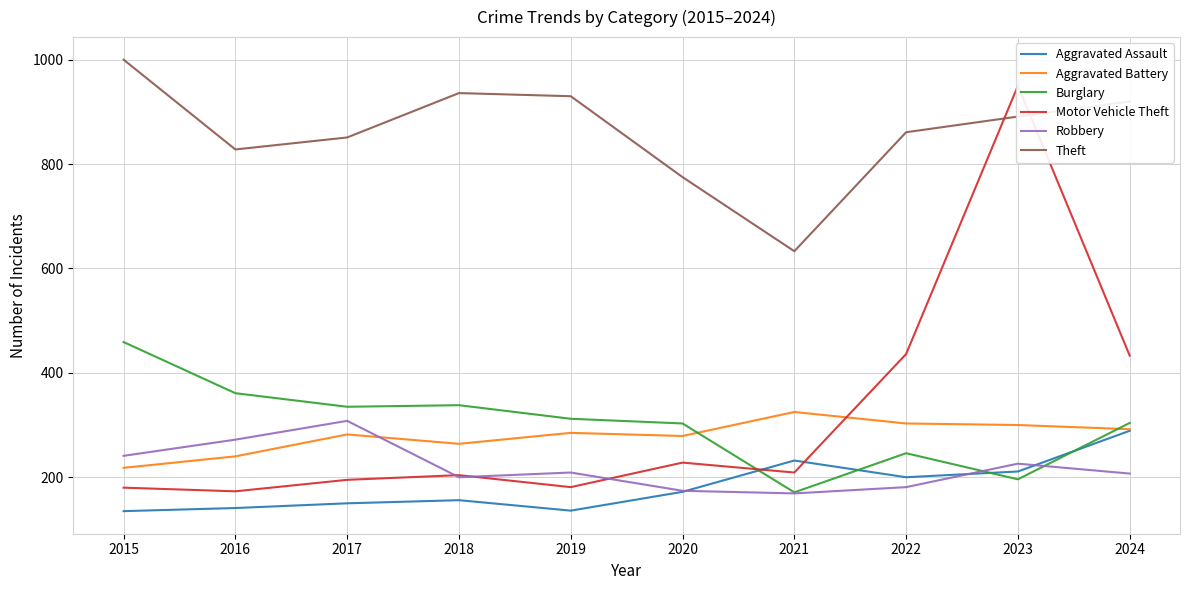

What is the average value of the Theft series?

862